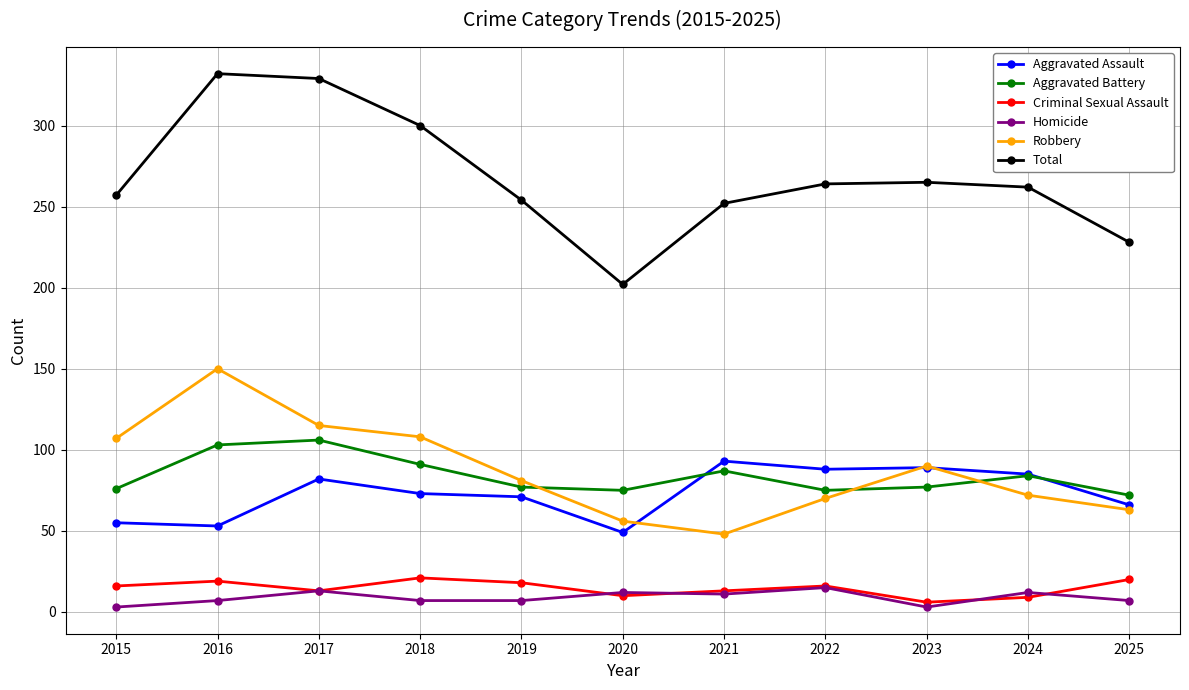

What are all the series names shown in the legend?

Aggravated Assault, Aggravated Battery, Criminal Sexual Assault, Homicide, Robbery, Total